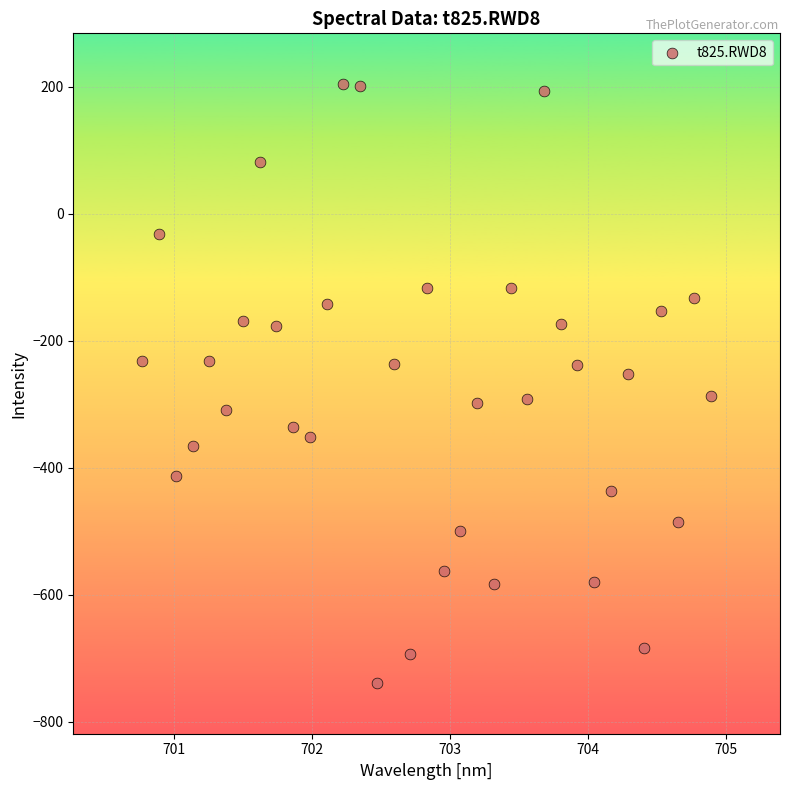

What is the range of Y values (max minus min)?

943.0